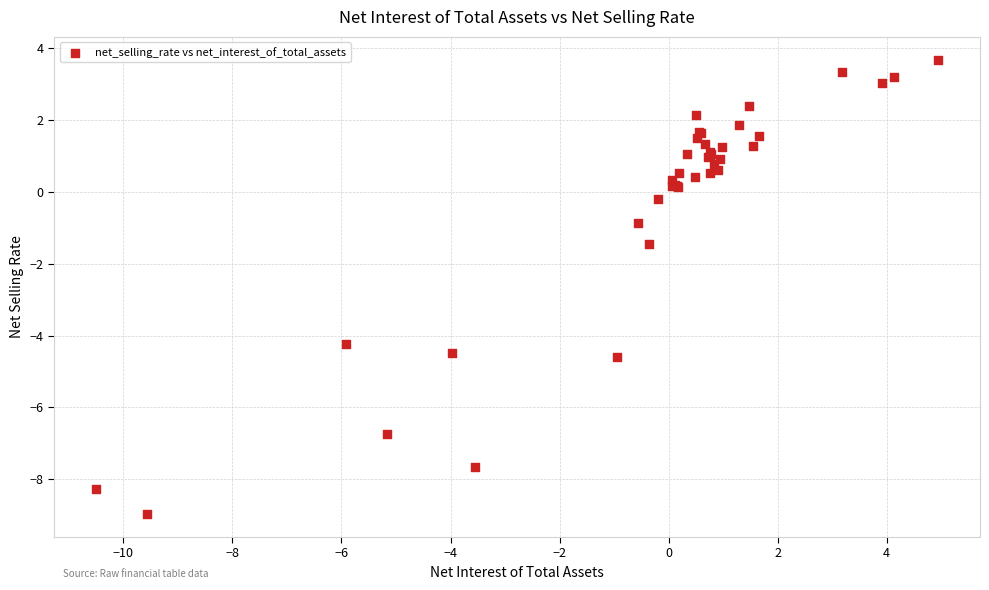

What Y value in the scatter plot is closest to -2?

-1.4